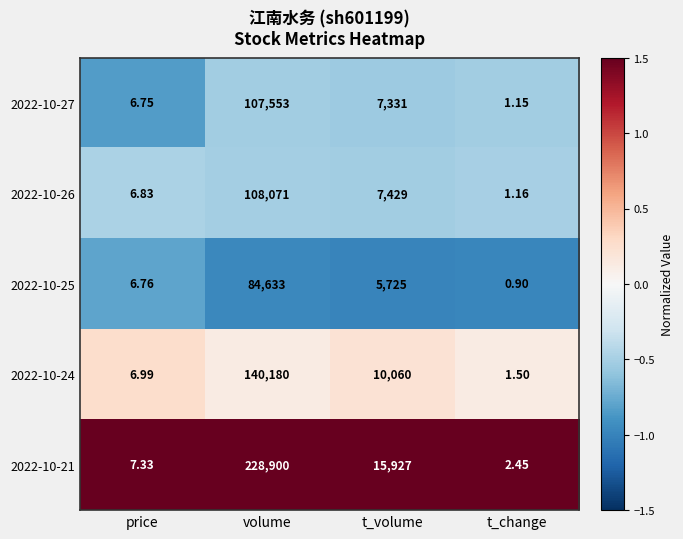

List the series in order of their peak value, lowest first.

2022-10-25, 2022-10-27, 2022-10-26, 2022-10-24, 2022-10-21